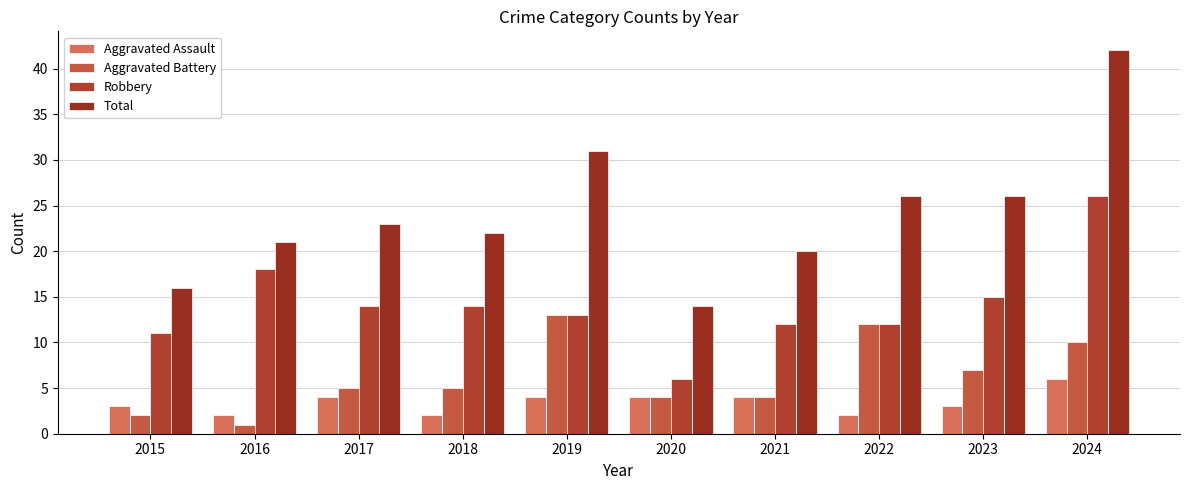

Reading left to right, transcribe all the data shown in this chart.

Aggravated Assault: 3	2	4	2	4	4	4	2	3	6
Aggravated Battery: 2	1	5	5	13	4	4	12	7	10
Robbery: 11	18	14	14	13	6	12	12	15	26
Total: 16	21	23	22	31	14	20	26	26	42